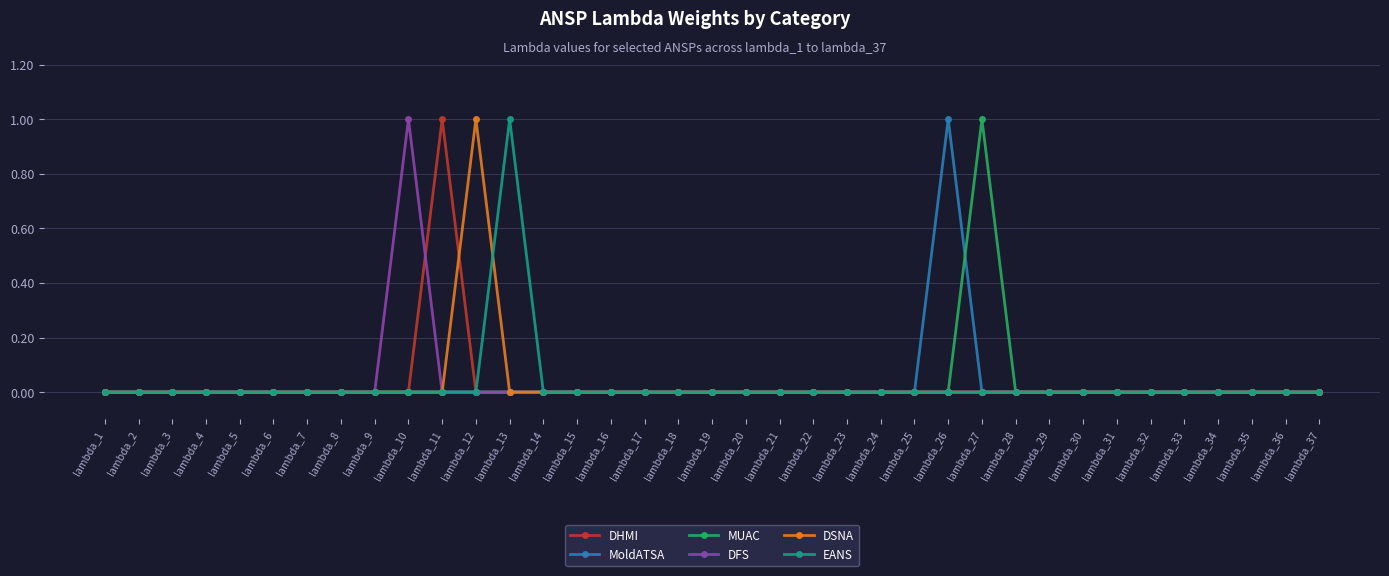

Which category has the highest value in the MUAC series?

lambda_27